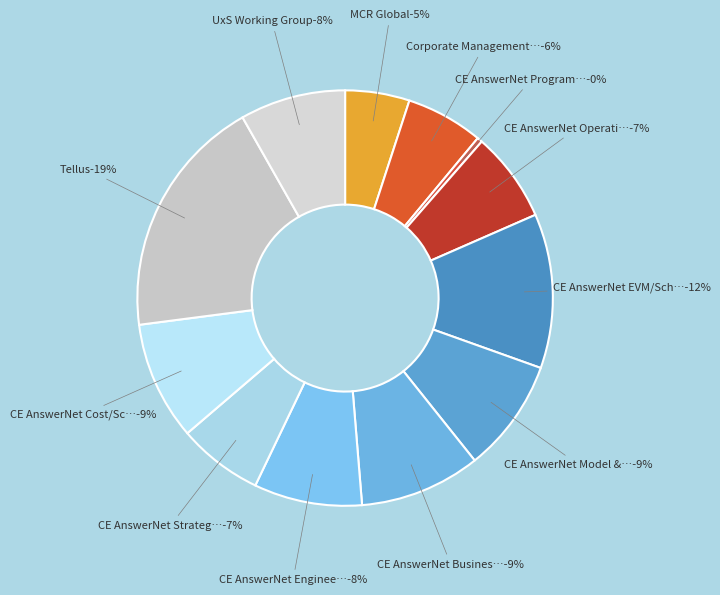

To the nearest percent, what portion does CE AnswerNet Operations Research represent?

7%